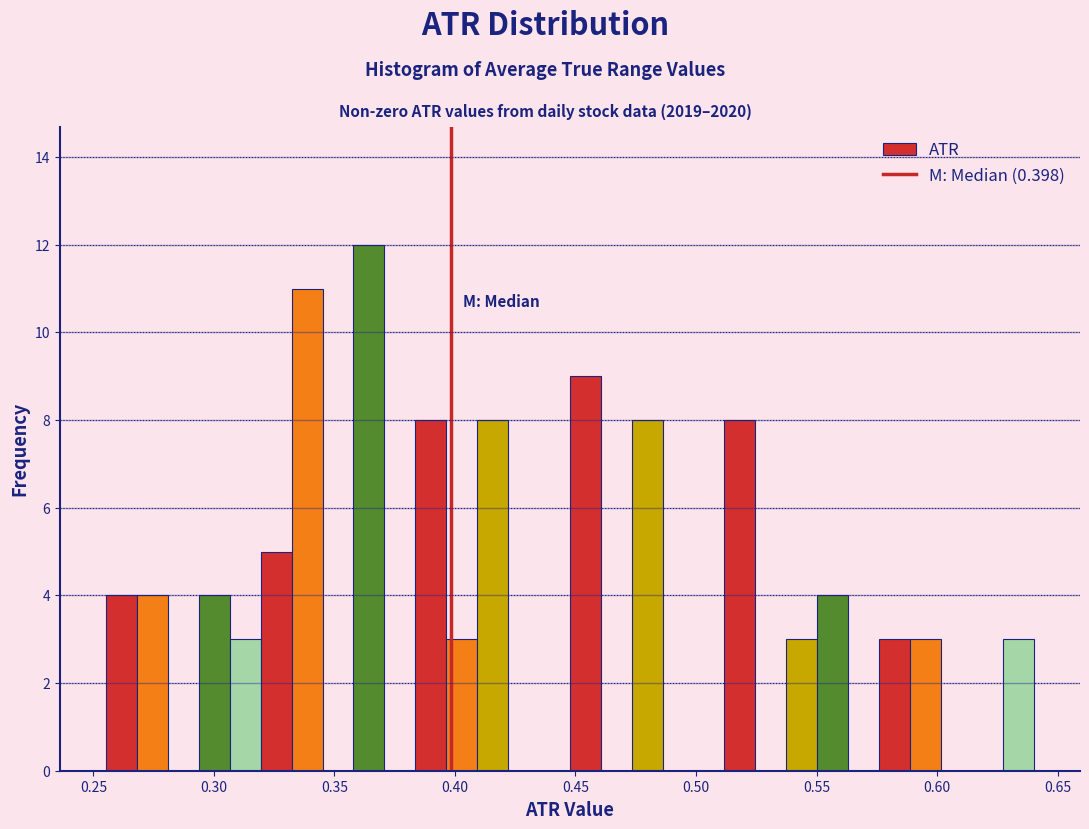

Around what value on the x-axis is the tallest bar? Give the approximate position of its centre, as read against the axis.

0.365